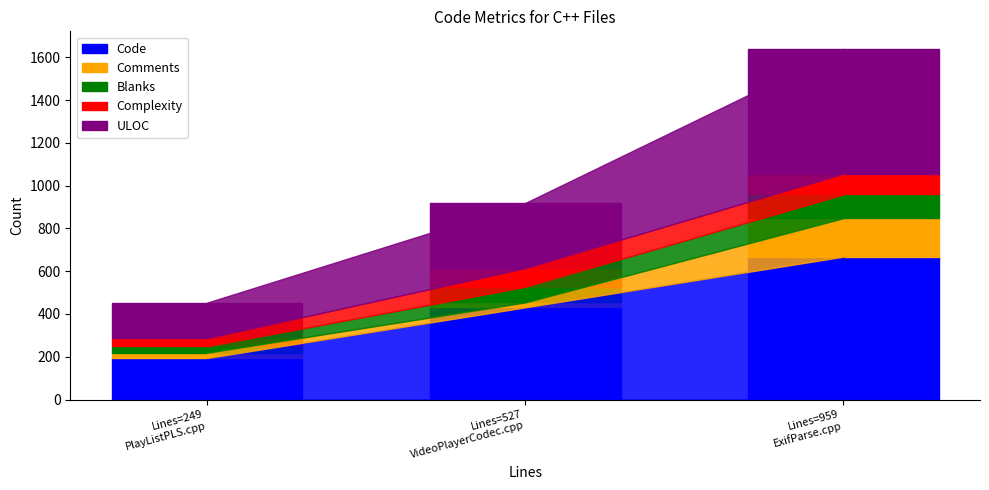

What is the highest value of the Code series?

668